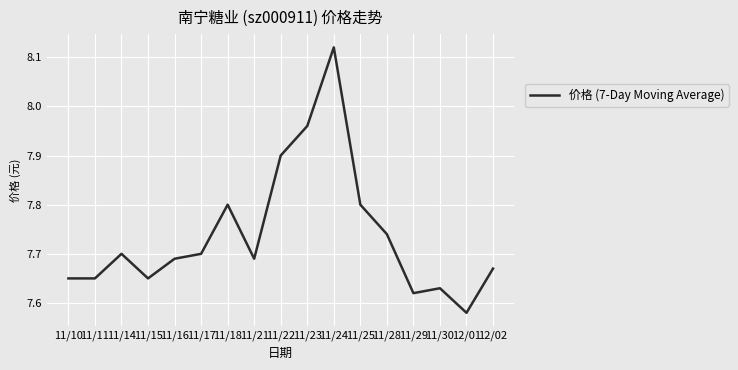

Is this an area chart (filled region under the line)?

No